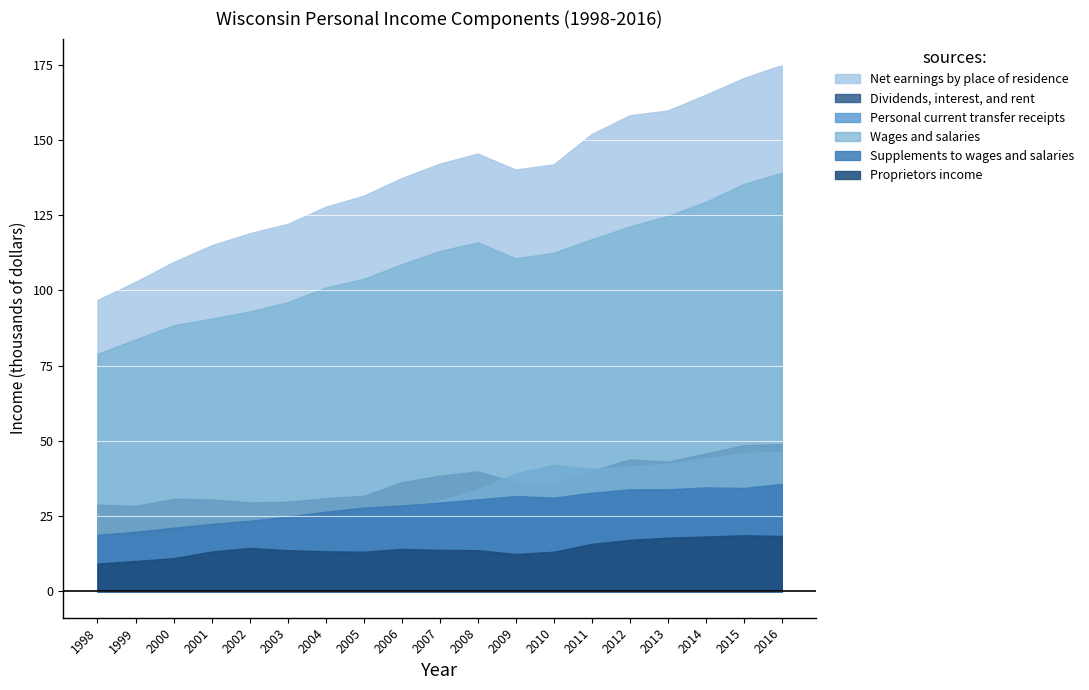

Which category has the lowest value across all series?

1998